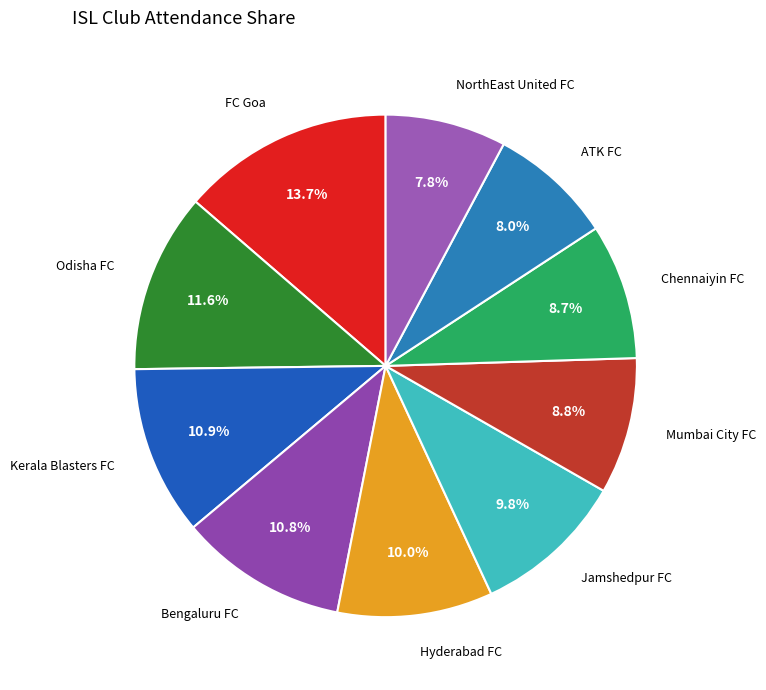

Is FC Goa the majority of the pie?

No